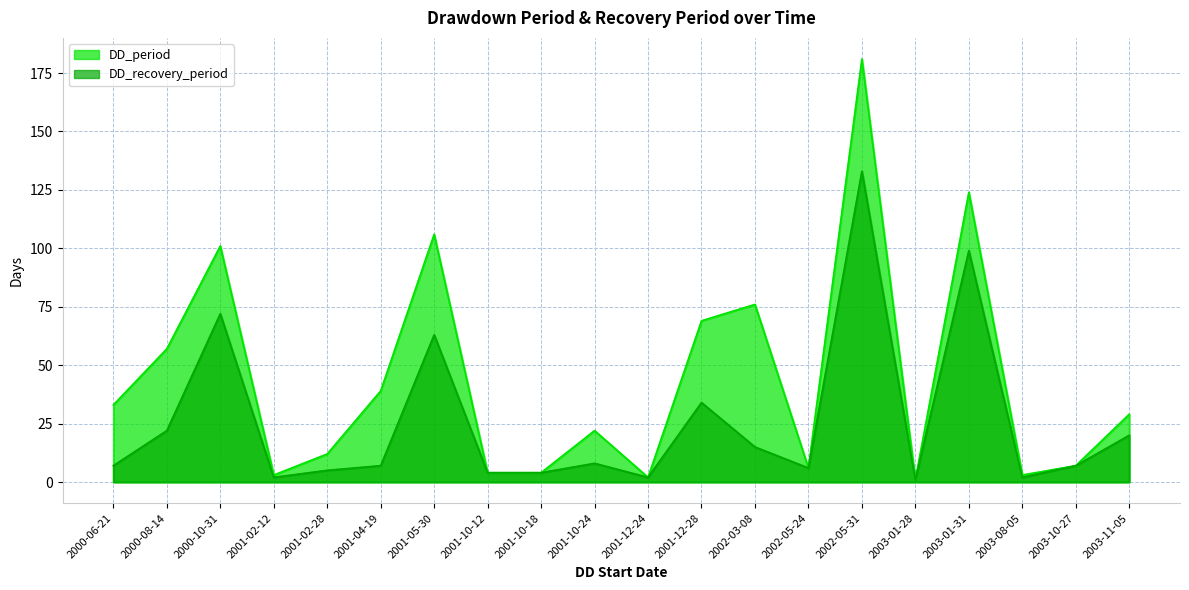

At which category does DD_period reach its first local peak?

2000-10-31